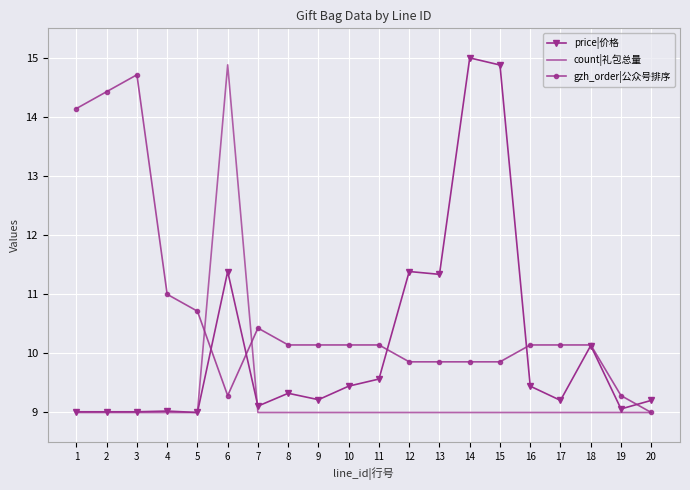

What is the difference between the maximum and minimum values in the count|礼包总量 series?

5.9